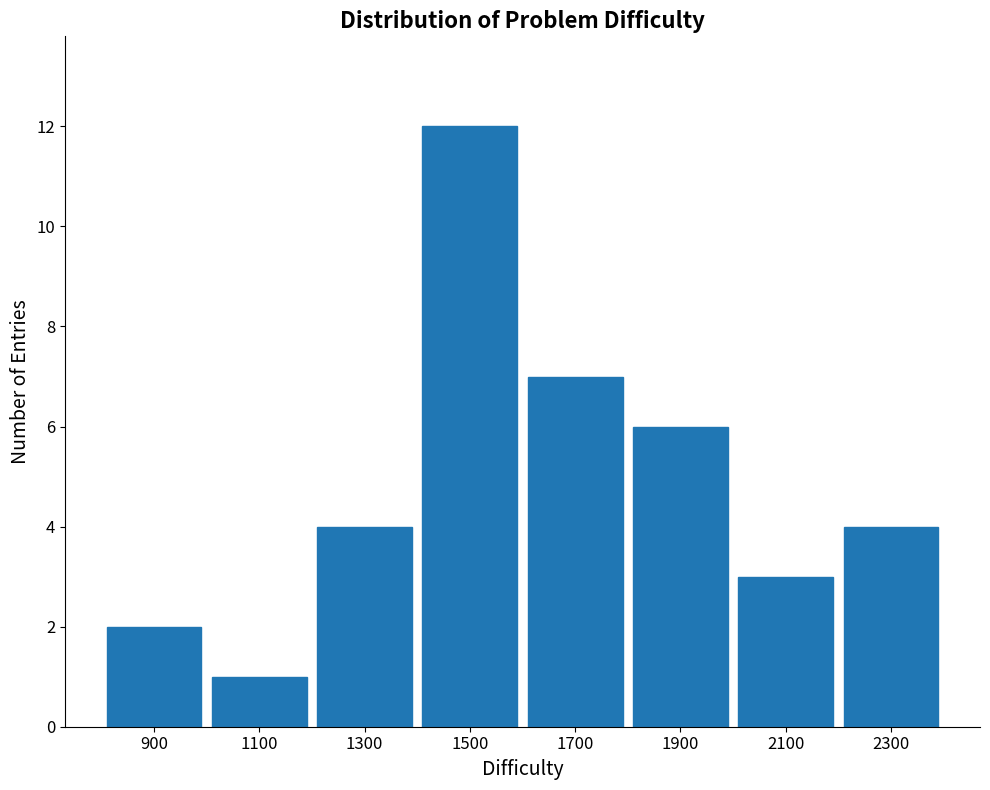

Reading left to right, list every bar in this chart as the range it spans on the x-axis followed by its height. The values are not printed on the chart, so give them approximately, as read against the axis.

800 to 1000: 2
1000 to 1200: 1
1200 to 1400: 4
1400 to 1600: 12
1600 to 1800: 7
1800 to 2000: 6
2000 to 2200: 3
2200 to 2400: 4